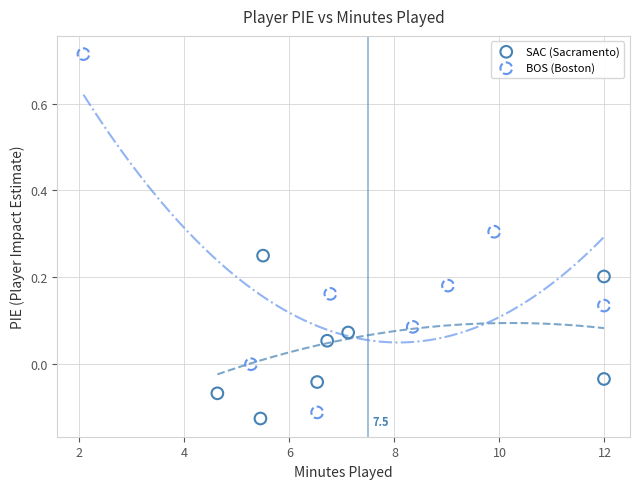

What are all the series names shown in the legend?

SAC (Sacramento), BOS (Boston)